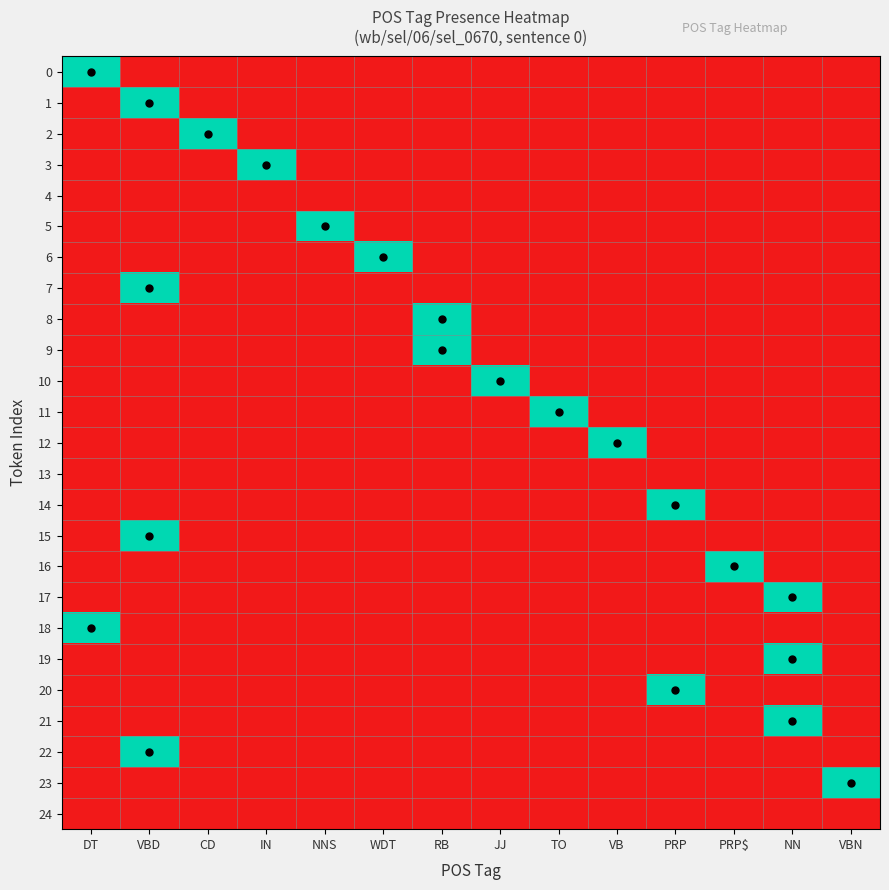

Which category has the lowest value across all series?

VBD